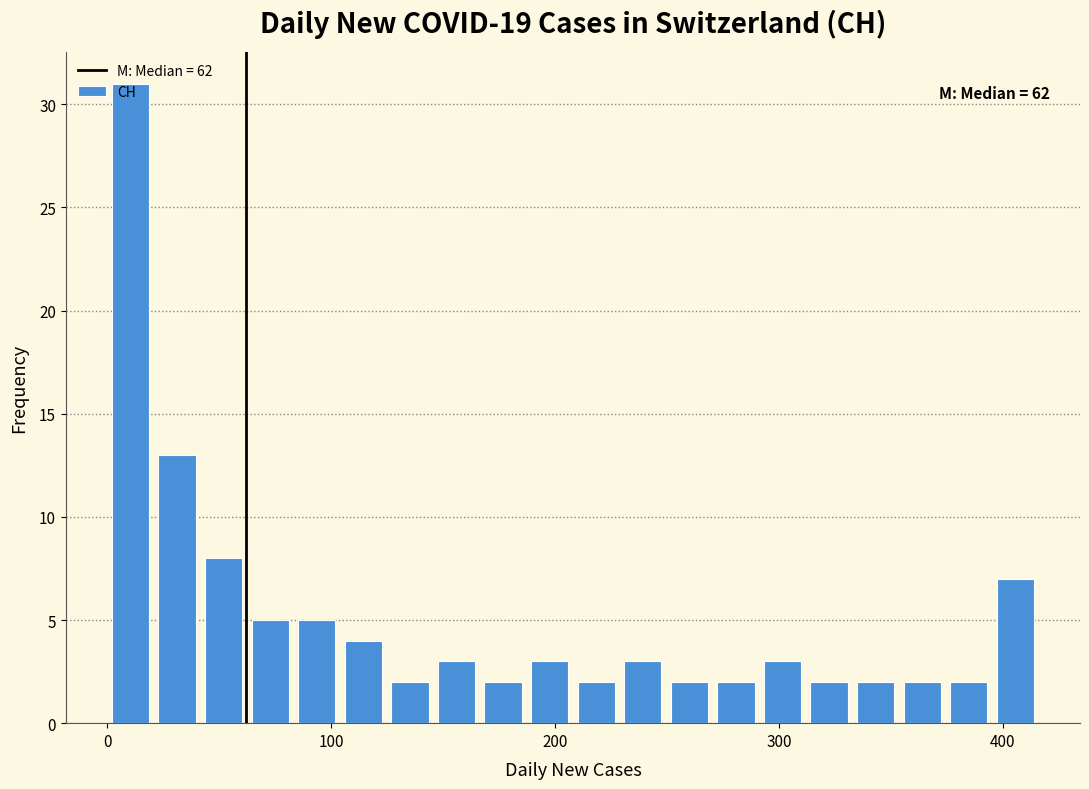

Read against the x-axis, roughly where is the centre of the tallest bar?

10